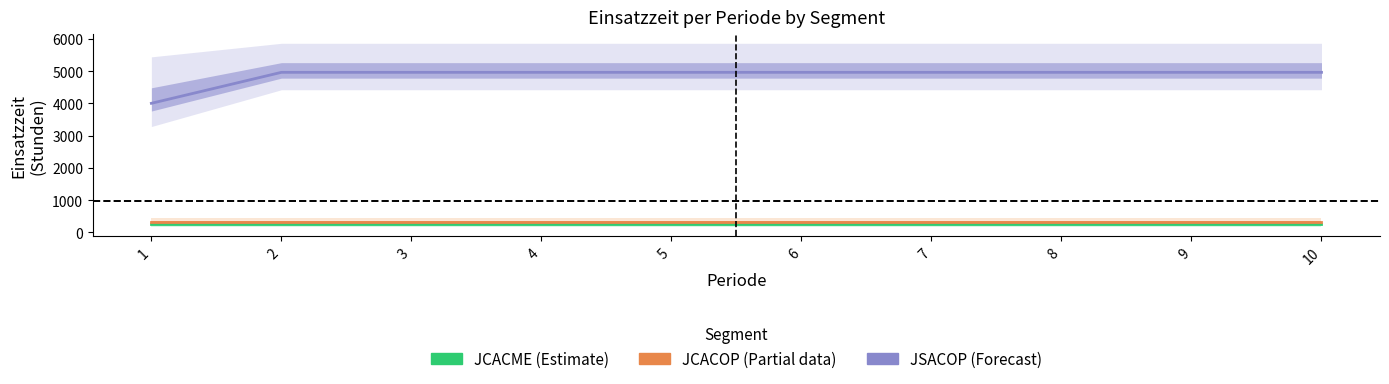

Rank the categories by JSACOP (Forecast) value from lowest to highest.

1, 2, 3, 4, 5, 6, 7, 8, 9, 10